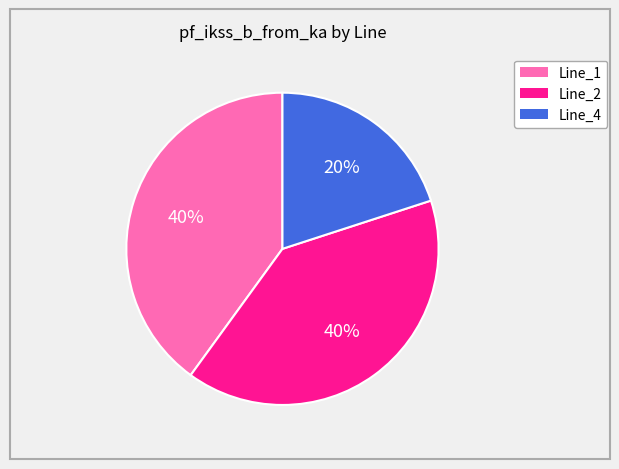

How many segments does this pie chart have?

3